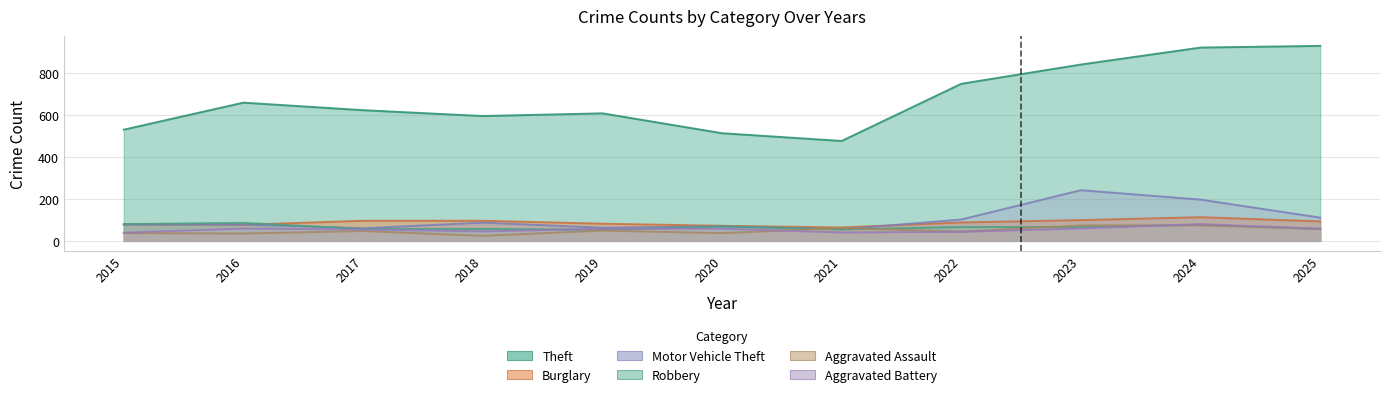

What is the total value across all series at 2025?

1307